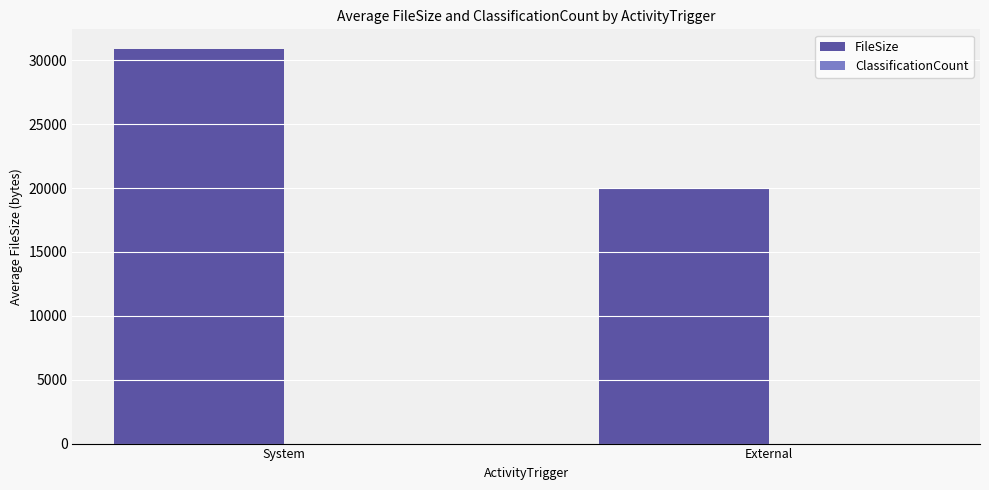

Which series has the largest total across all categories?

FileSize